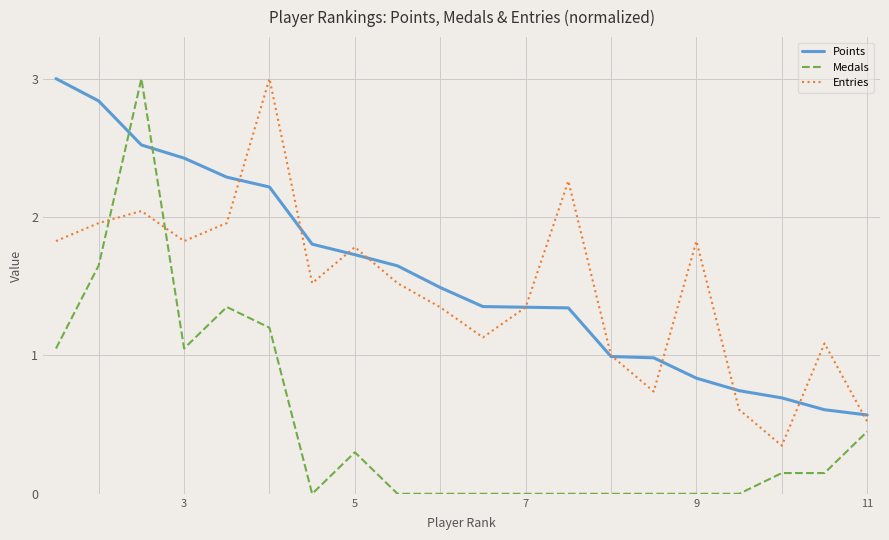

How many lines are shown in the chart?

3